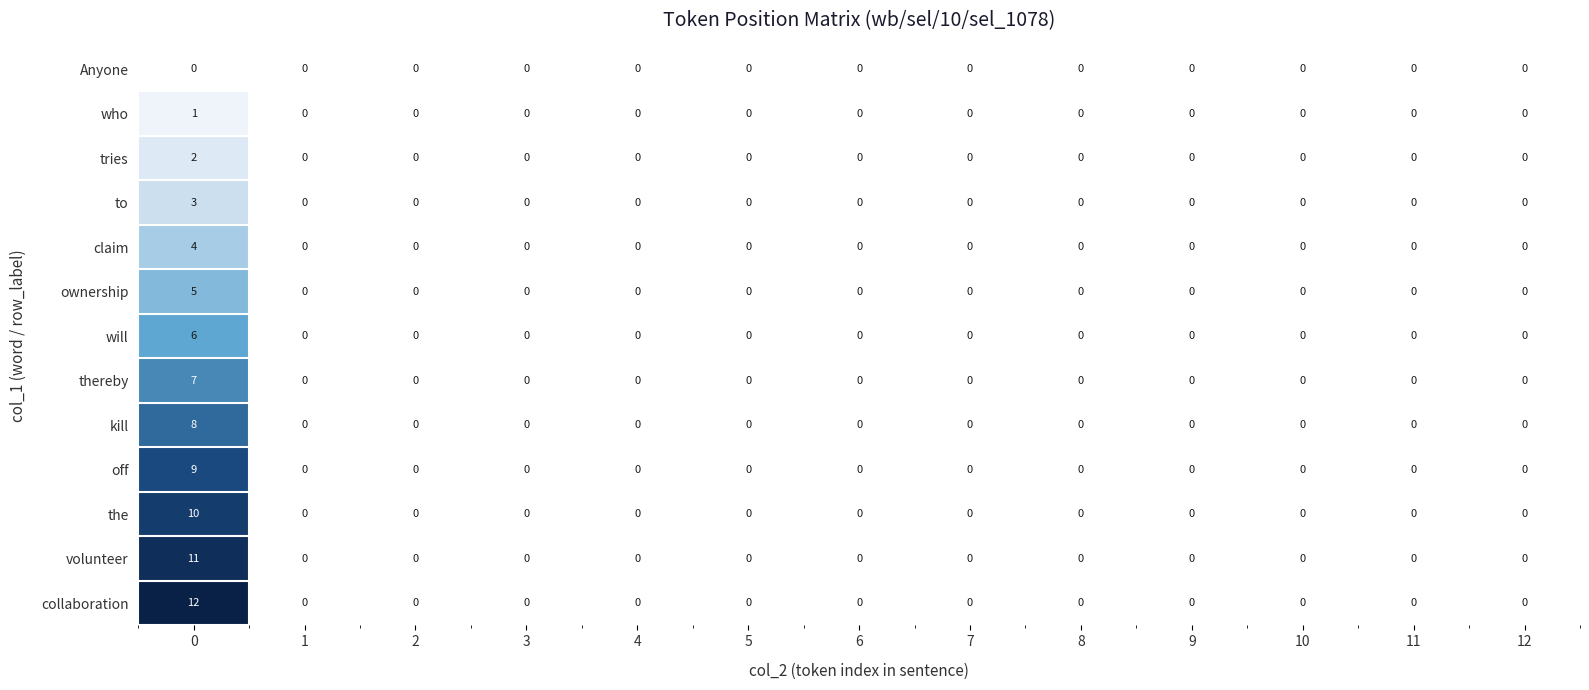

Is it true that volunteer equals 0 at 8?

True